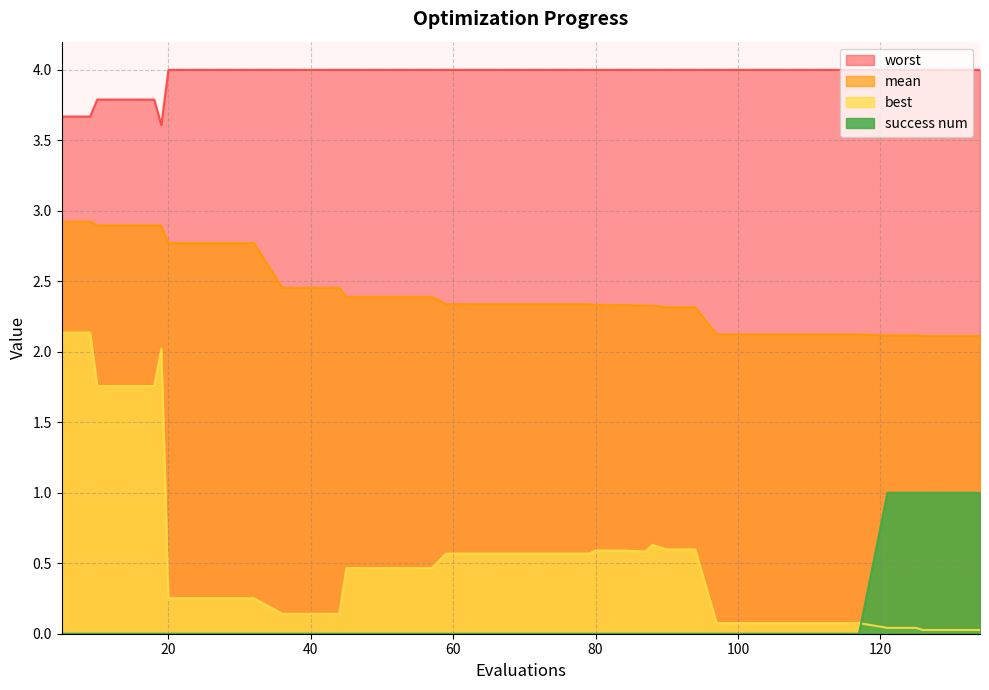

What is the total value across all series at 9?

8.7